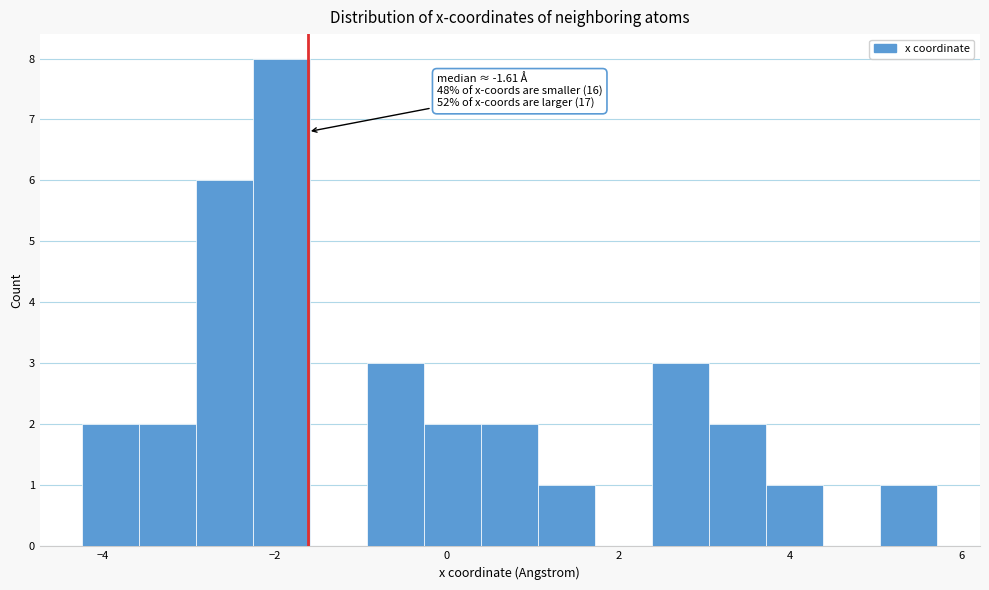

Around what value on the x-axis is the tallest bar? Give the approximate position of its centre, as read against the axis.

-2.0